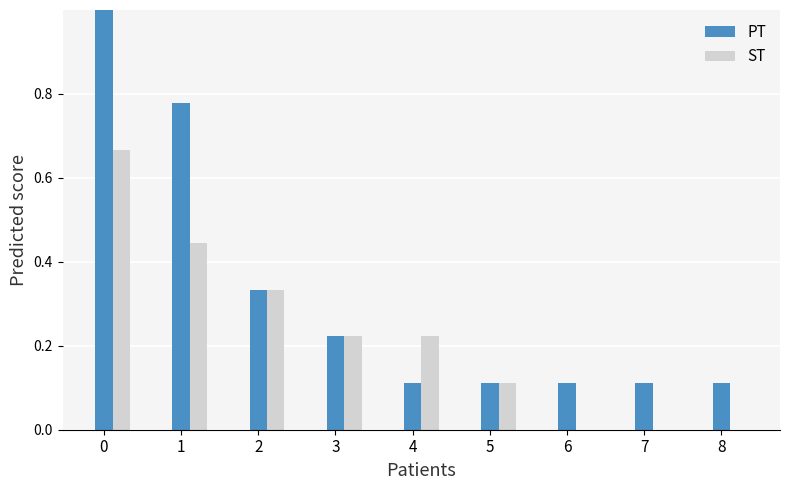

What is the sum of the ST values at 2 and 0?

1.0